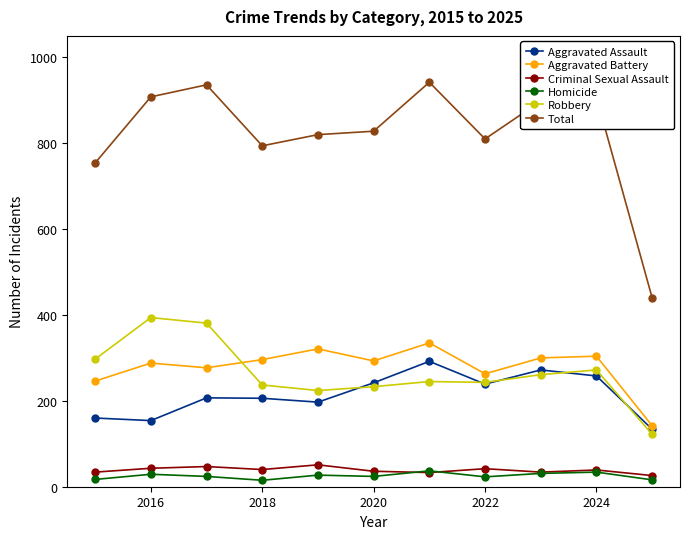

True or false: Criminal Sexual Assault has more than 0 interior local peaks.

True